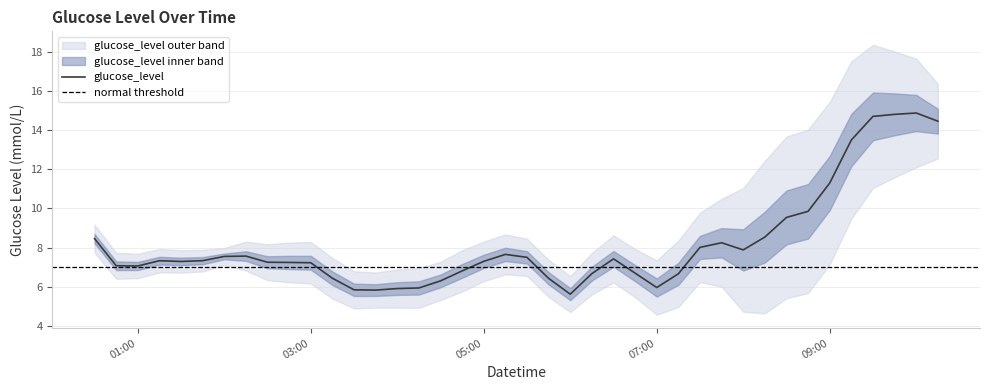

True or false: glucose_level has a value of 3.4 at 03:00.

False